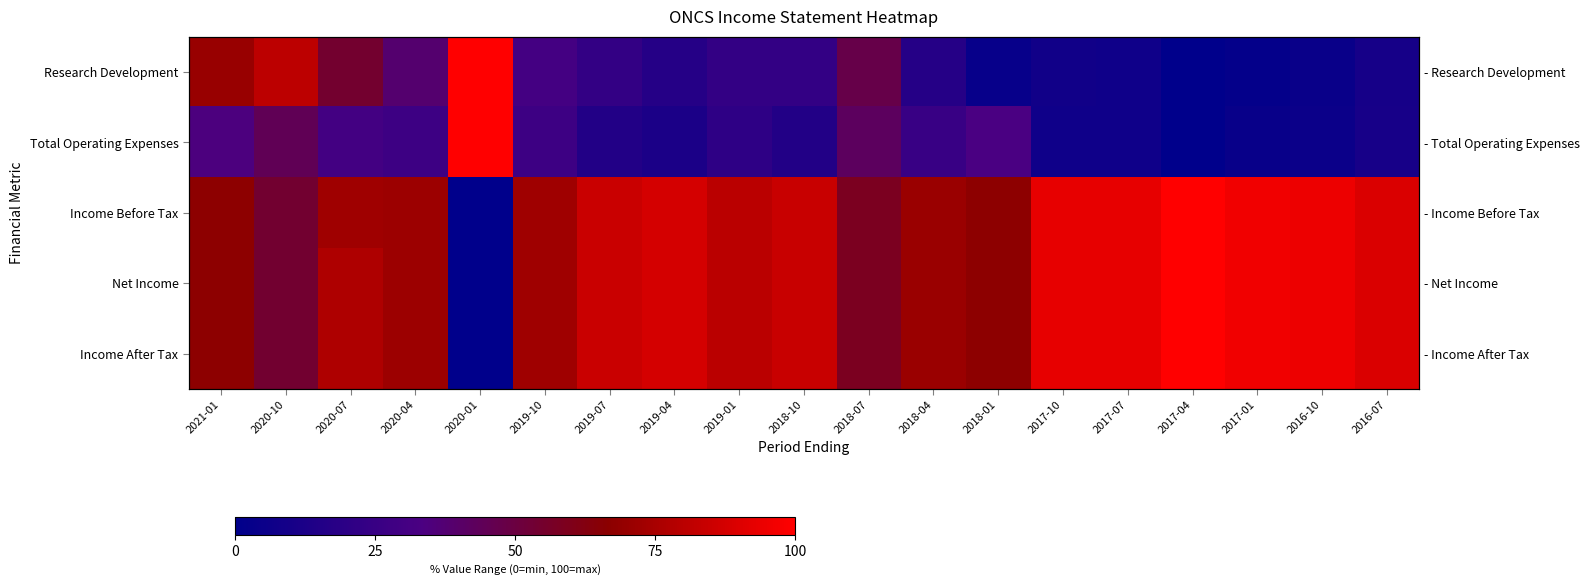

How many categories are shown in the chart?

19